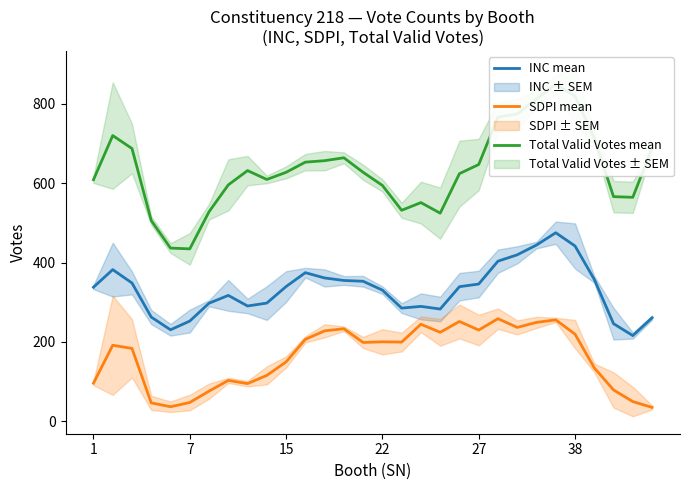

At how many categories does at least one series exceed 399?

30